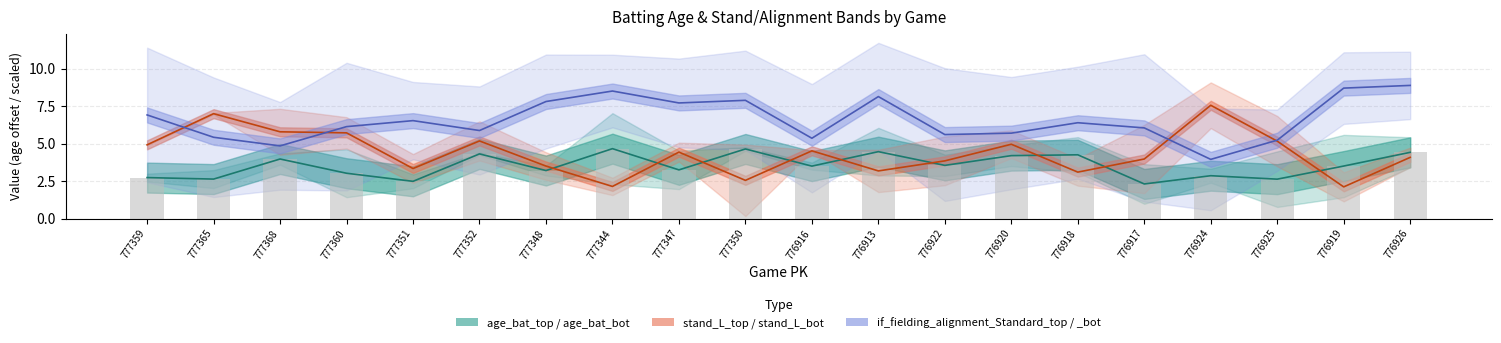

List the series in order of their overall mean, lowest first.

age_bat_bot, stand_L_bot, if_fielding_alignment_Standard_bot